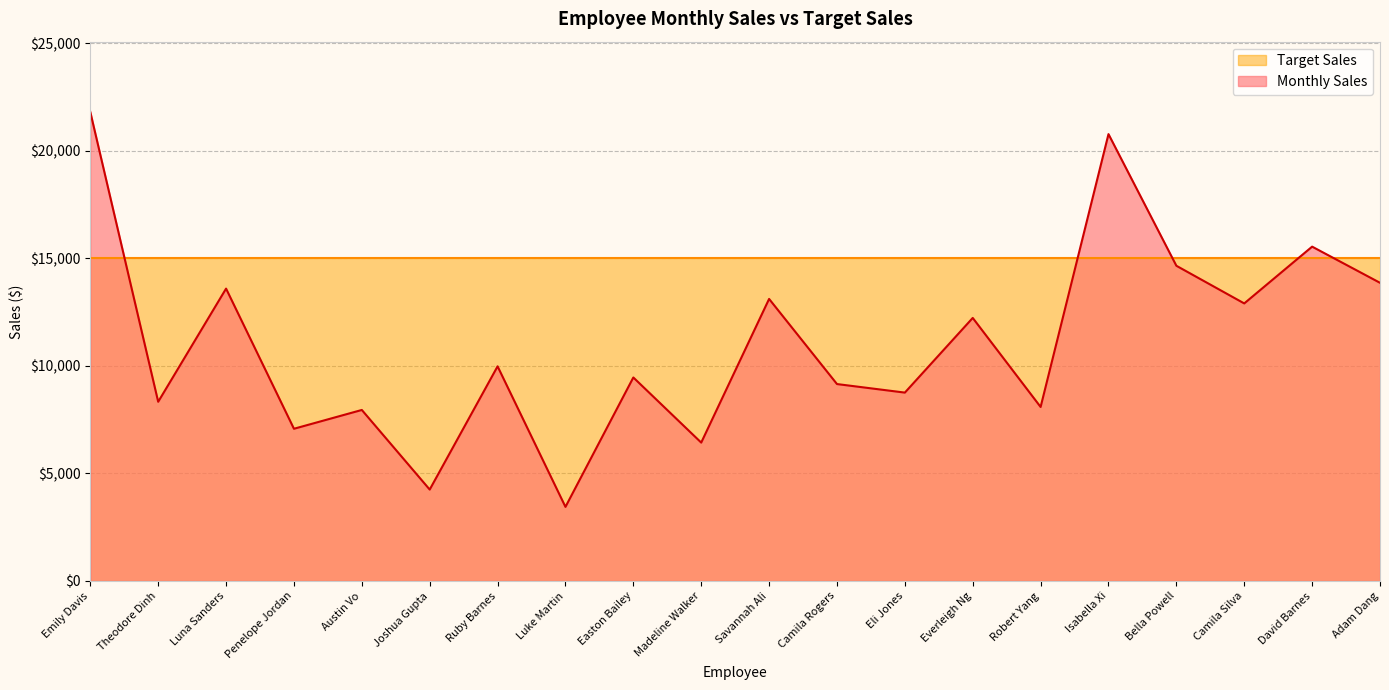

How many values are below 9978?

10